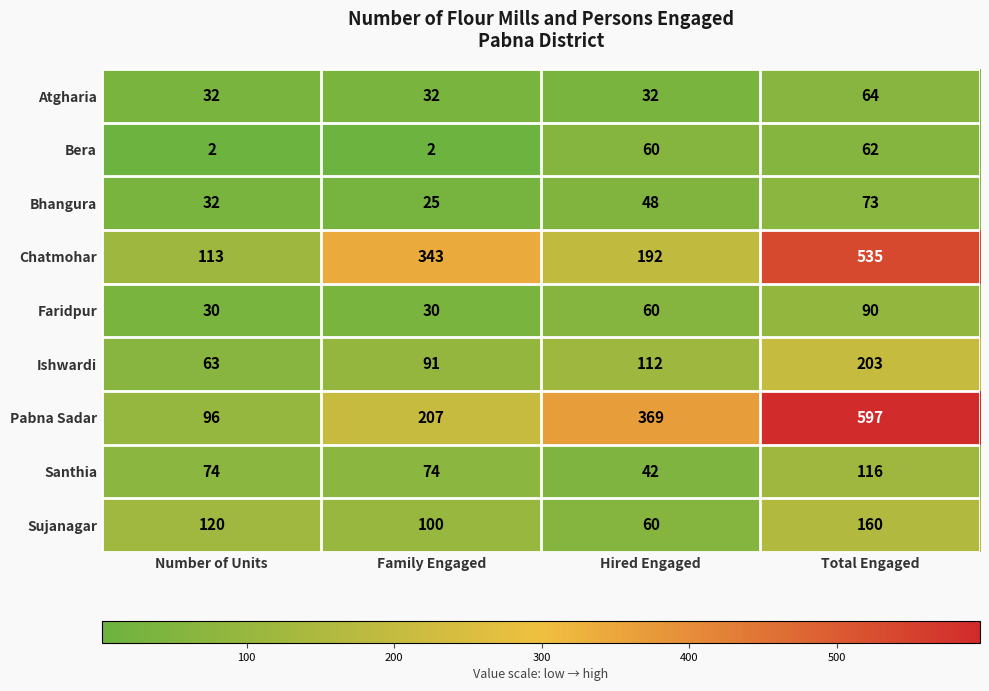

What is the difference between the Bera values at Total Engaged and Family Engaged?

60